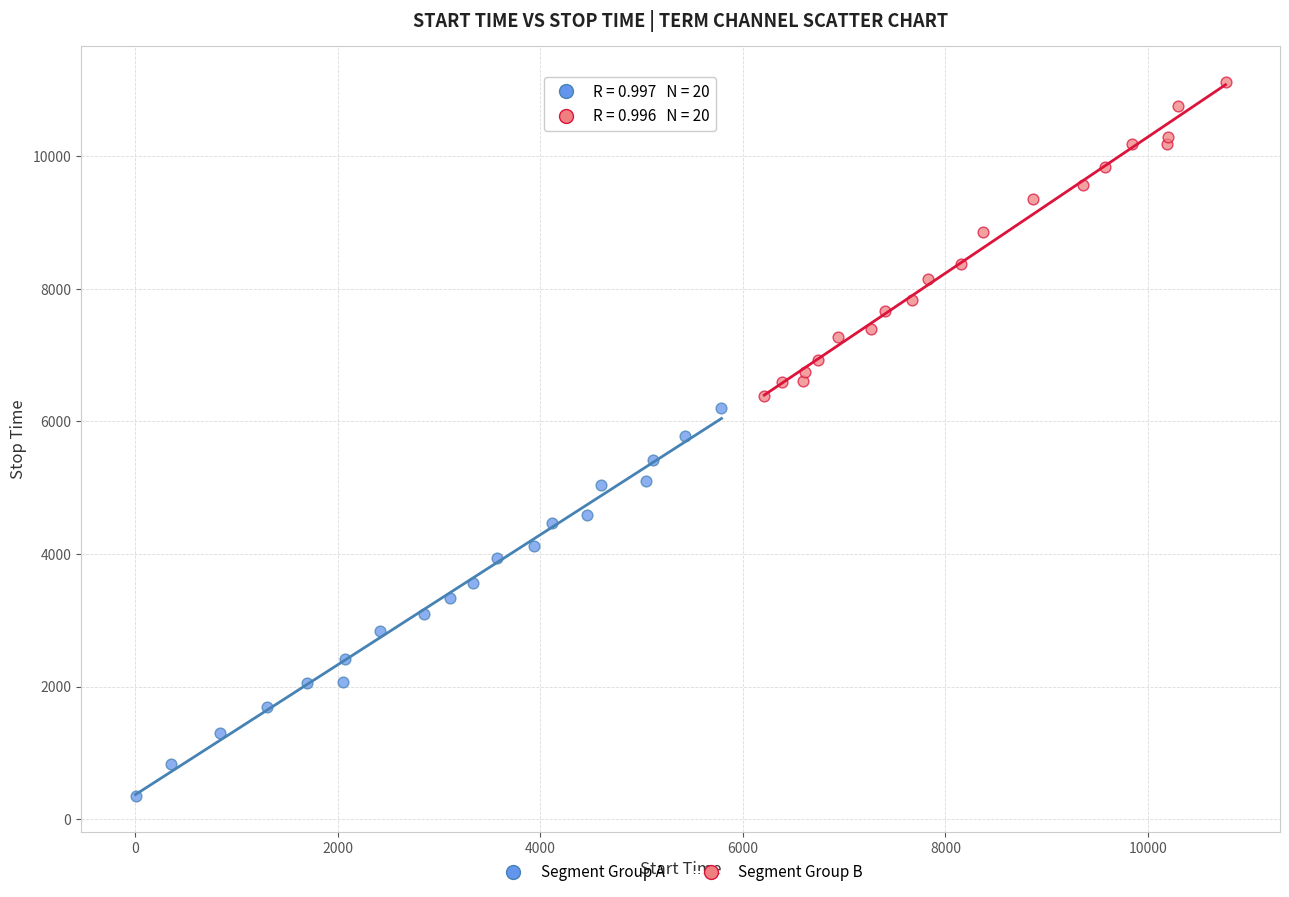

Which series reaches the maximum Y coordinate?

Segment Group B